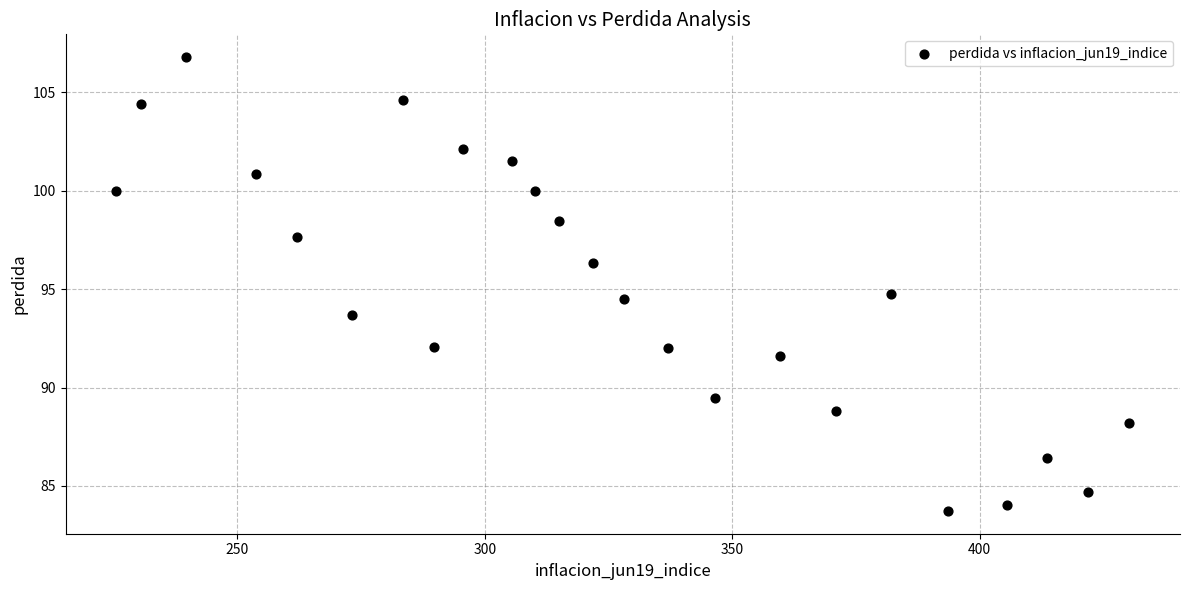

What is the range of X values (max minus min)?

204.7